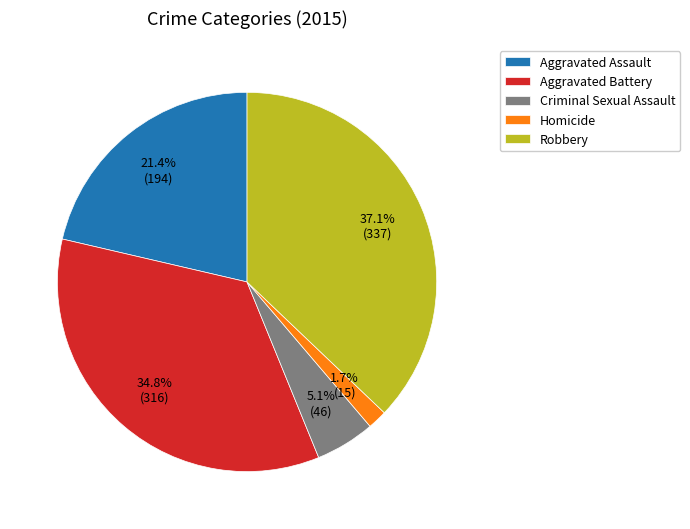

Does Aggravated Assault represent more than half of the total?

No